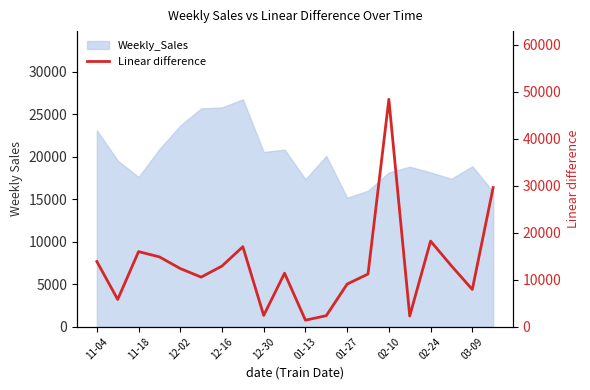

Does the chart display data point markers on the line(s)?

No